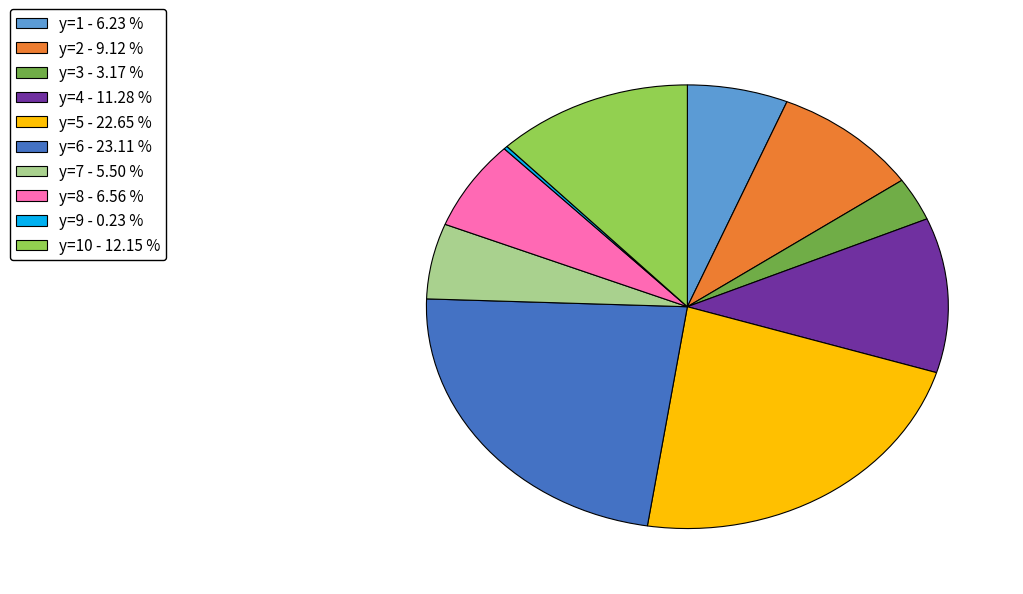

Is there any slice that represents more than half of the pie?

No